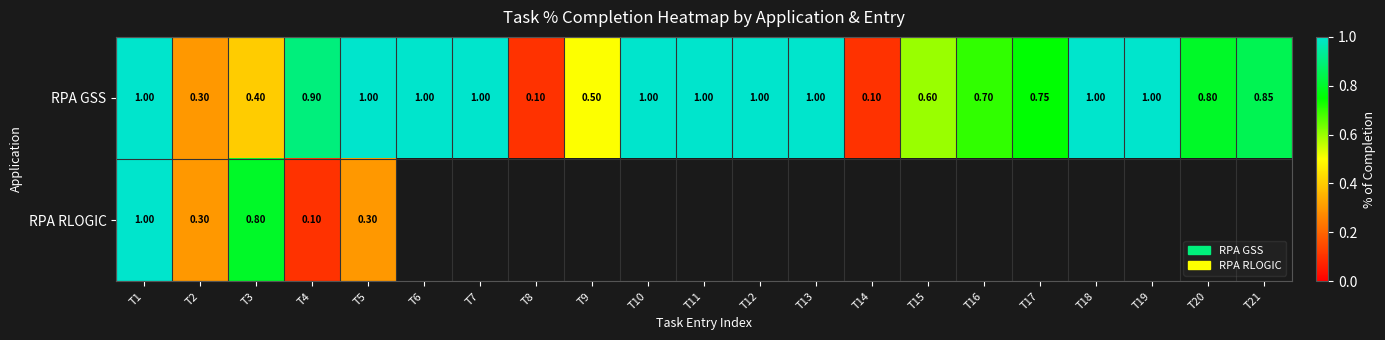

Reading right to left, what are all the values shown in this chart?

T21=0.8	T20=0.8	T19=1.0	T18=1.0	T17=0.8	T16=0.7	T15=0.6	T14=0.1	T13=1.0	T12=1.0	T11=1.0	T10=1.0	T9=0.5	T8=0.1	T7=1.0	T6=1.0	T5=1.0	T4=0.9	T3=0.4	T2=0.3	T1=1.0